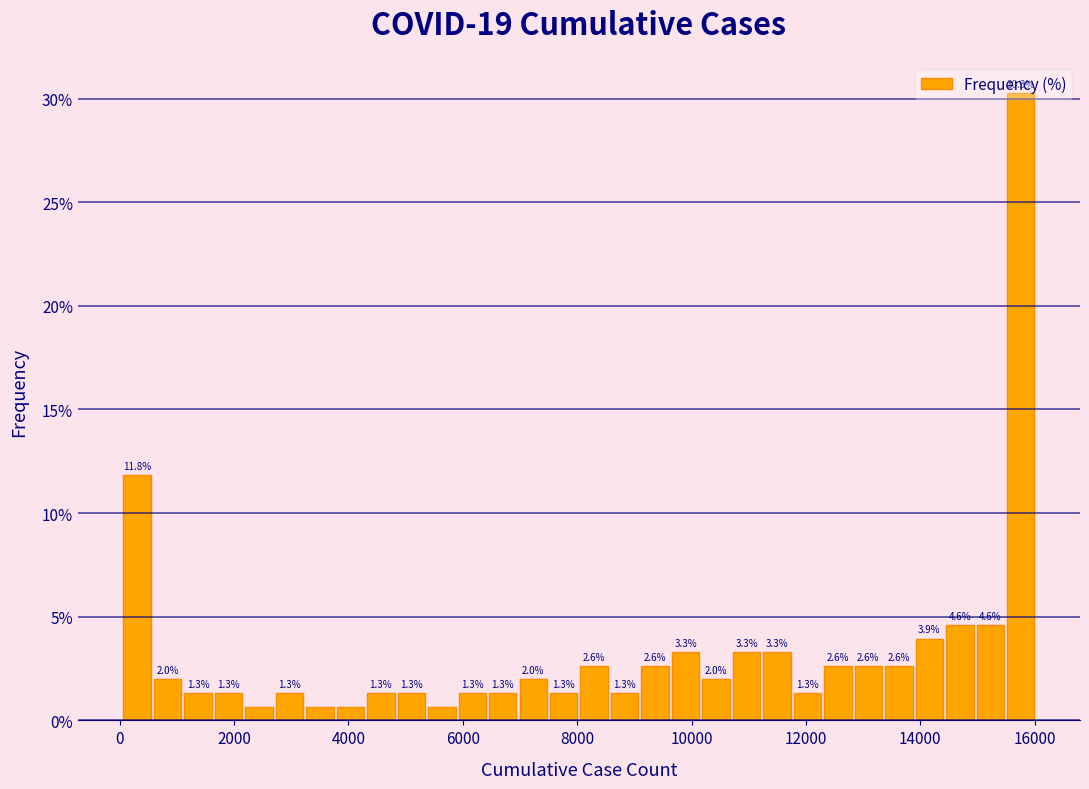

Around what value on the x-axis is the tallest bar? Give the approximate position of its centre, as read against the axis.

15800